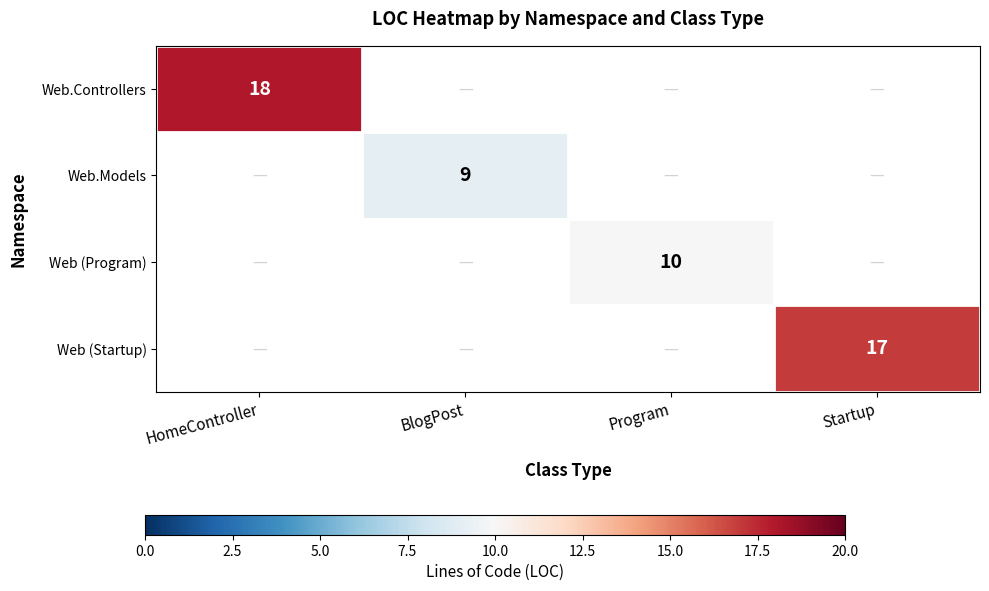

What is the minimum value shown in the chart?

9.0